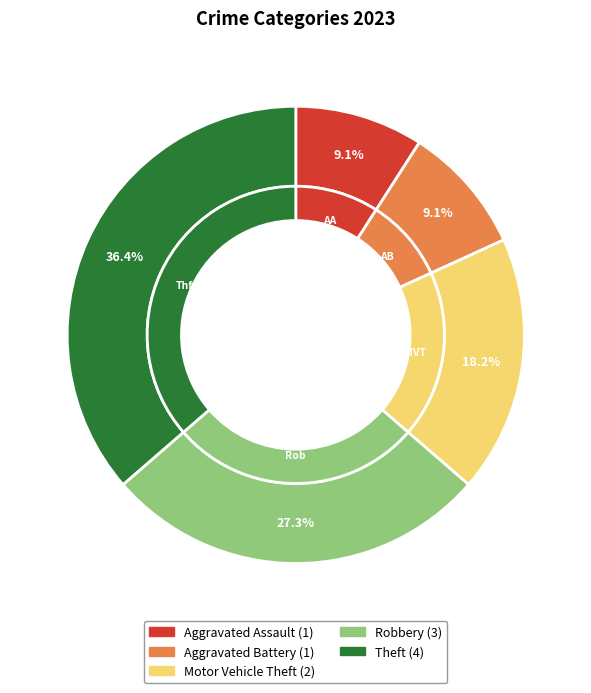

How many segments does this pie chart have?

5